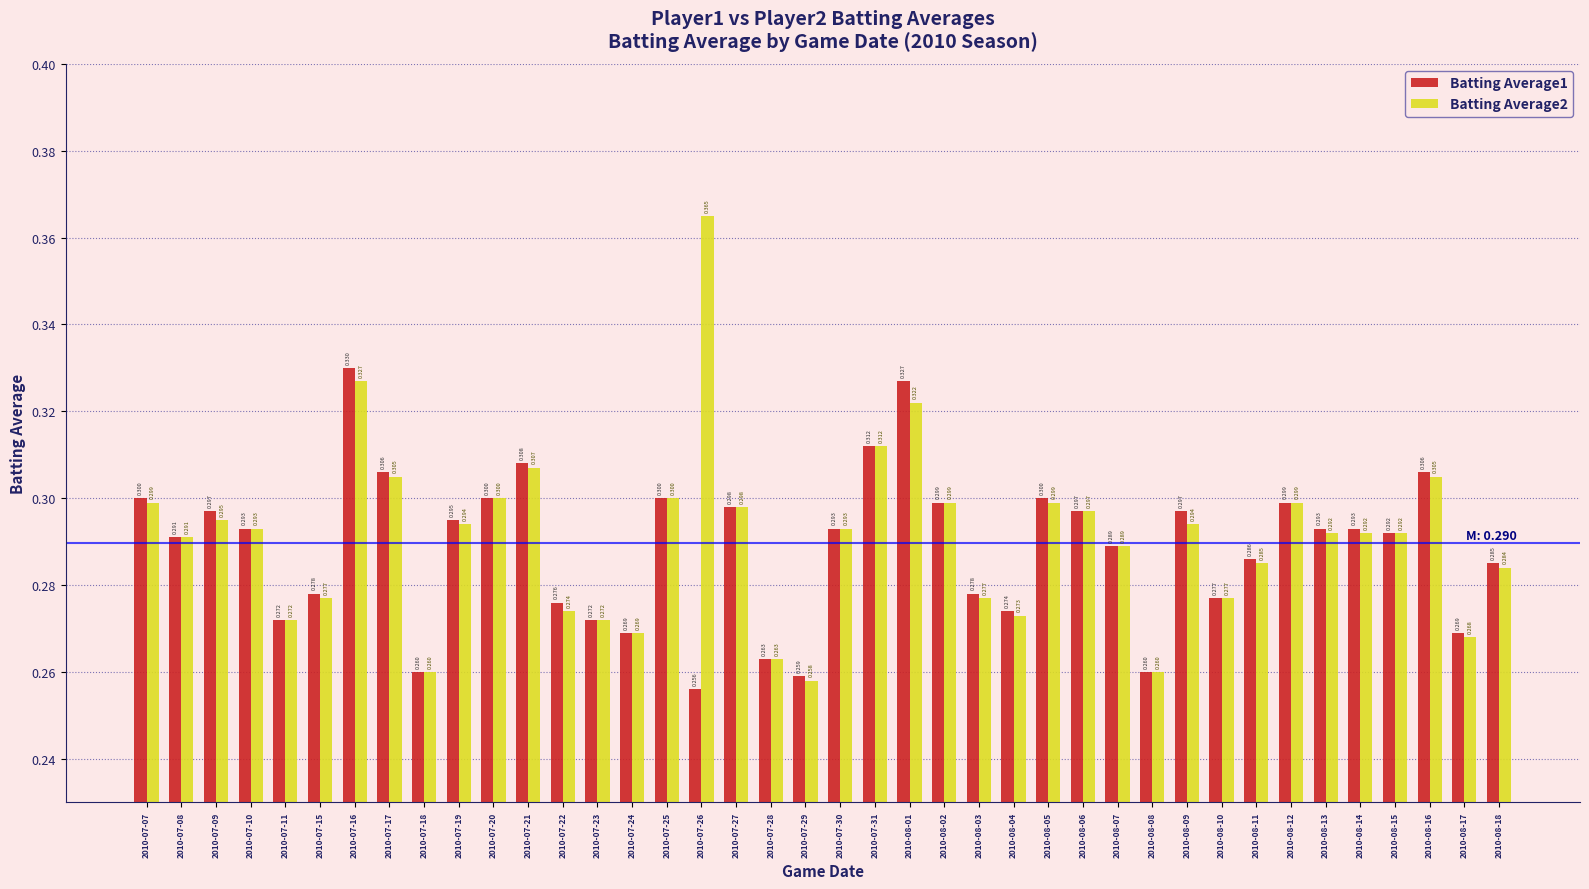

What is the difference between the maximum and minimum values in the Batting Average1 series?

0.1